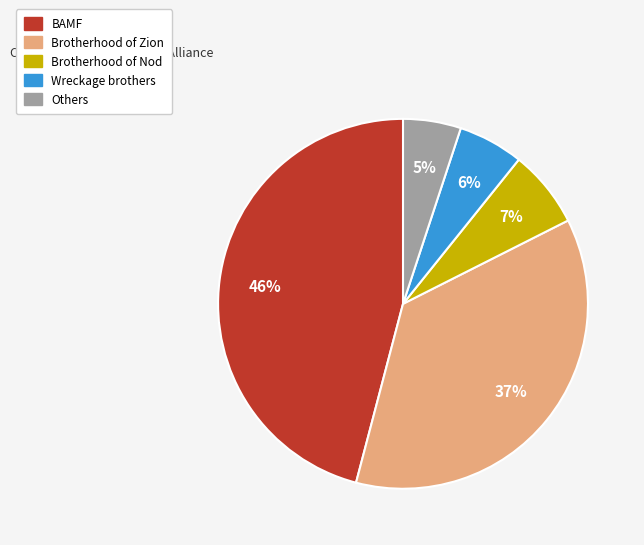

Does any single category account for the majority?

No